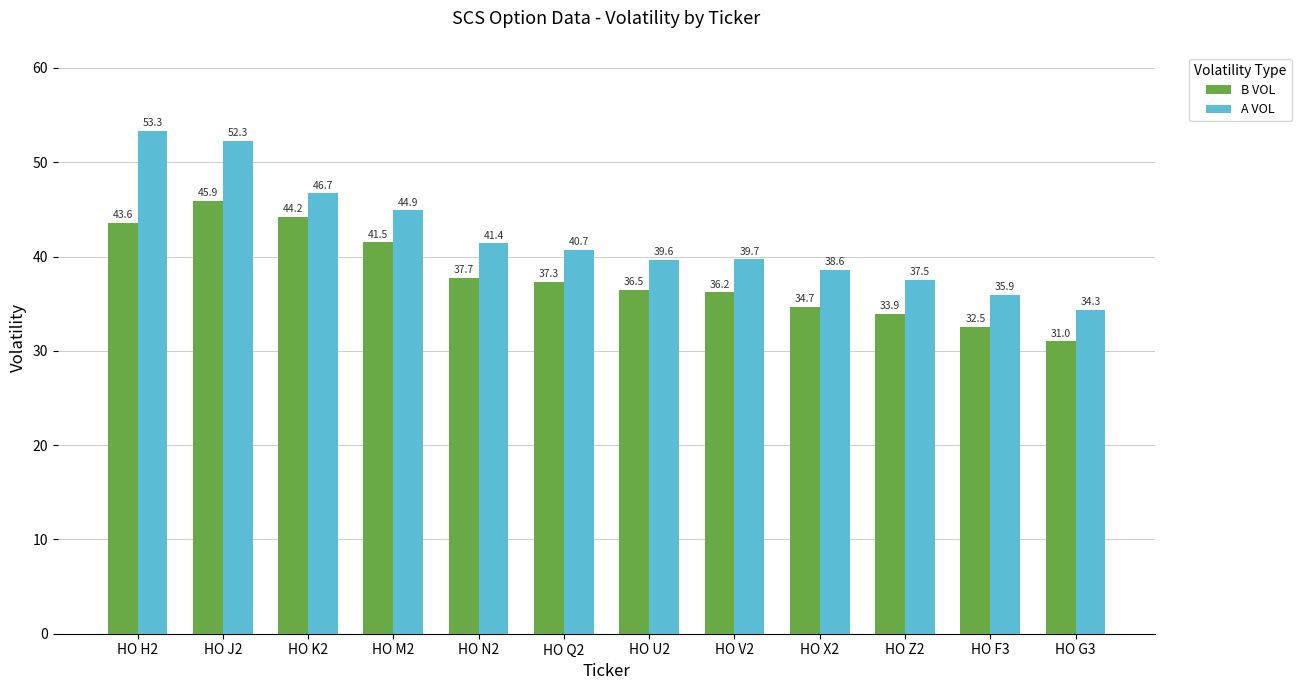

At which label does B VOL reach its minimum?

HO G3